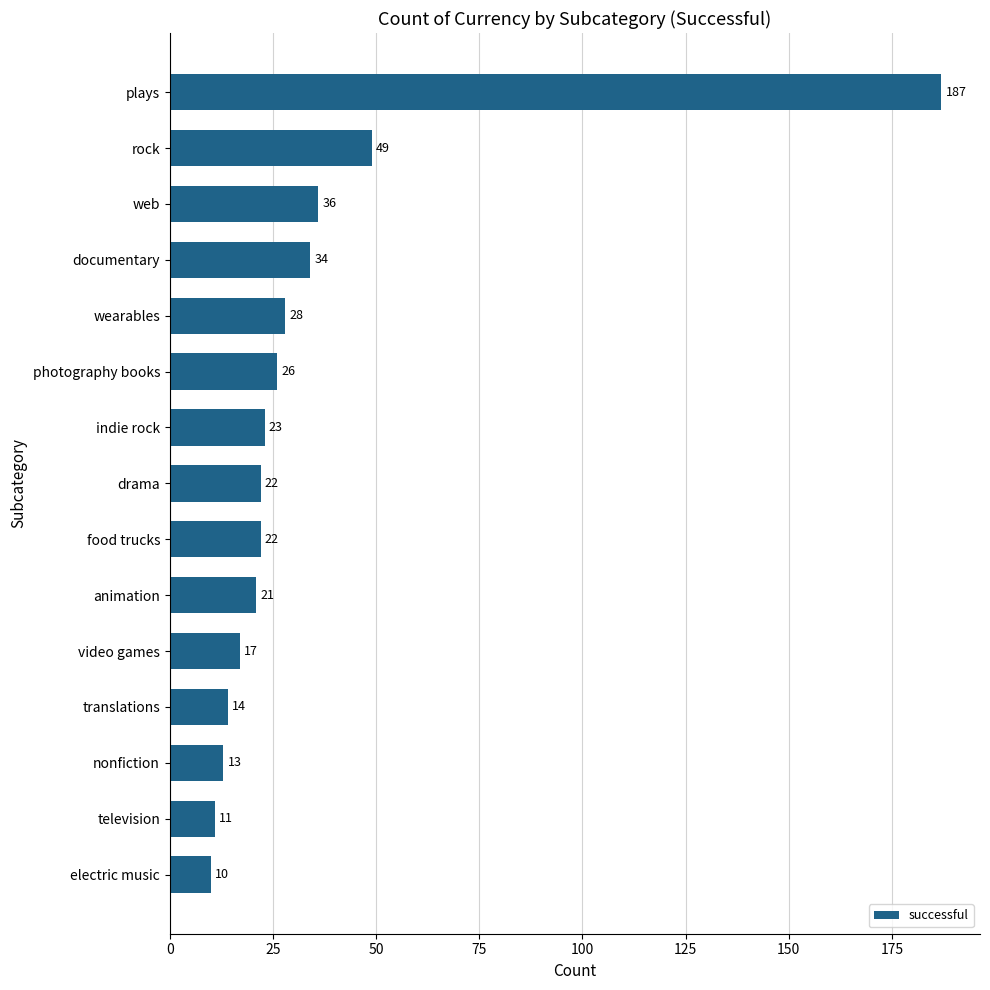

True or false: the data shows 36 at web.

True